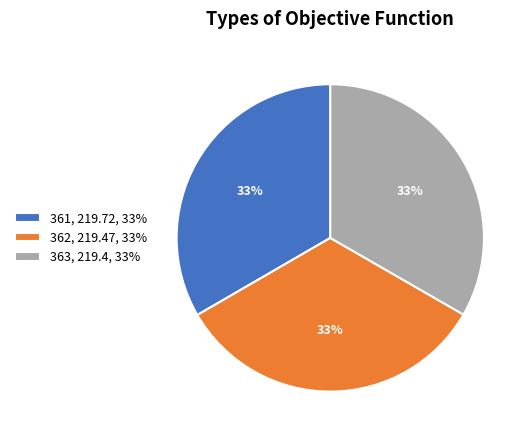

What percentage is the 361 slice, to the nearest percent?

33%